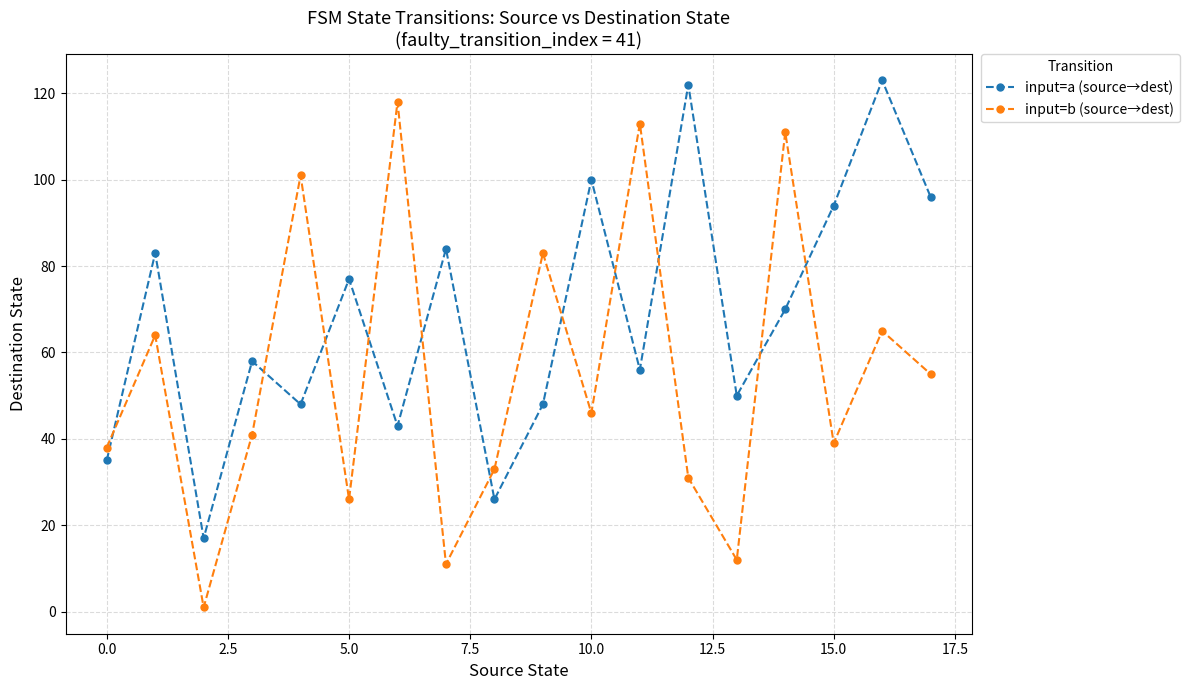

What is the value of the input=a (source→dest) point at the 14th from the left?

50